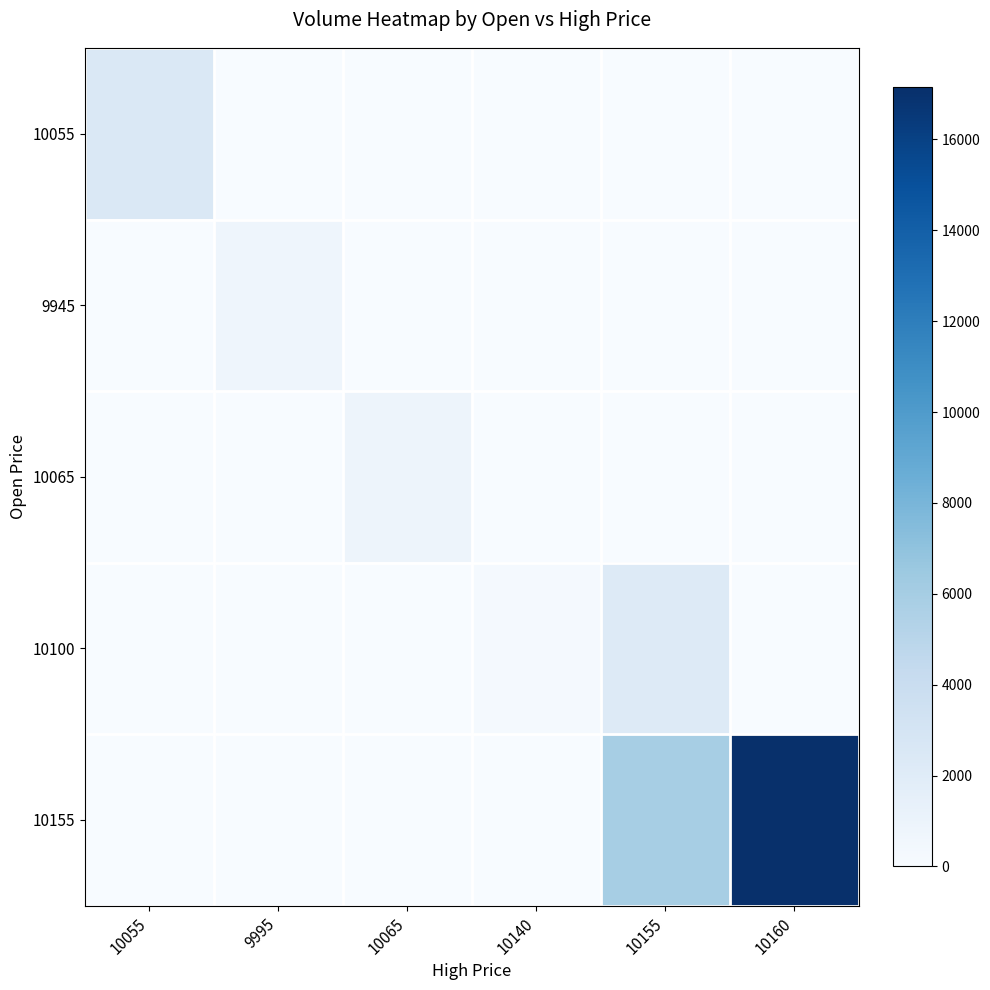

What is the difference between the highest and lowest values at 10155?

5908